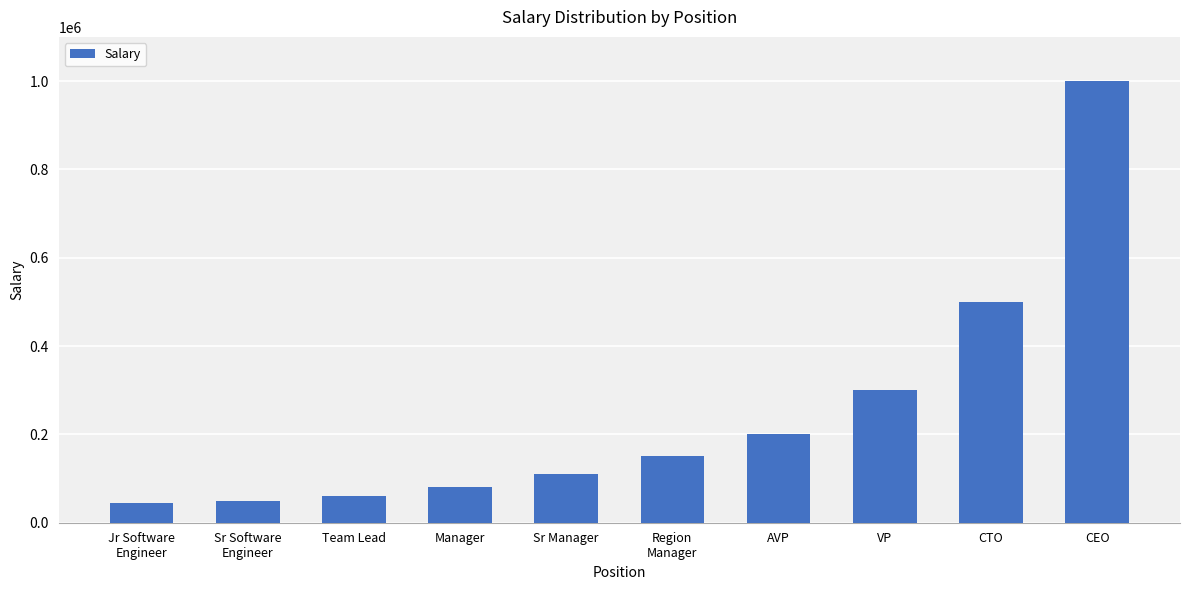

Reading left to right, what are all the values shown in this chart?

45000	50000	60000	80000	110000	150000	200000	300000	500000	1000000